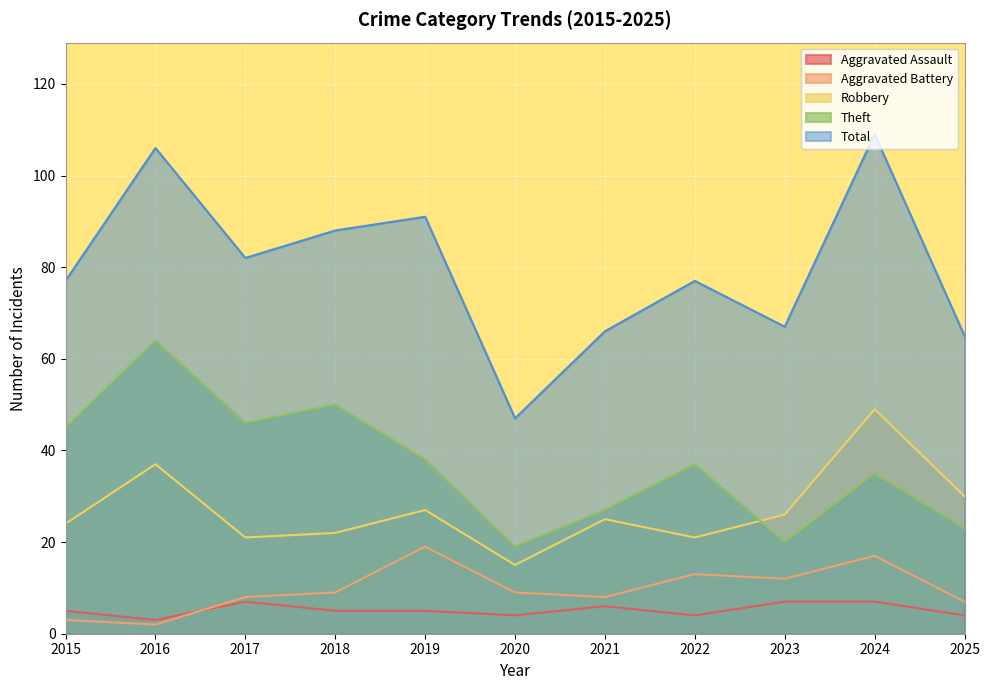

Is the value of Total at 2021 greater than the value of Robbery at 2023?

Yes